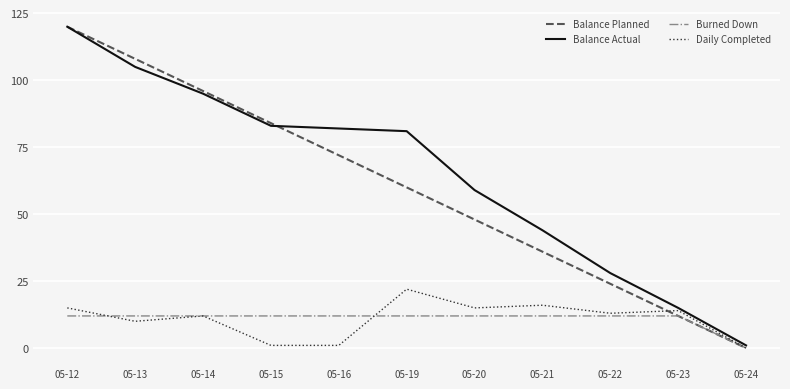

Where do Daily Completed and Balance Planned first cross each other?

05-22 and 05-23